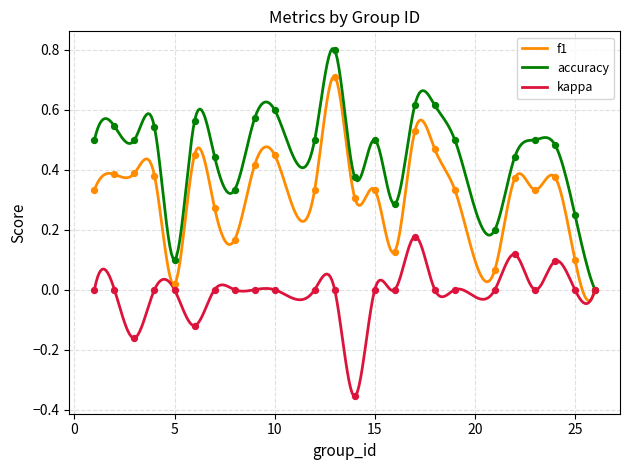

What are all the series names shown in the legend?

f1, accuracy, kappa